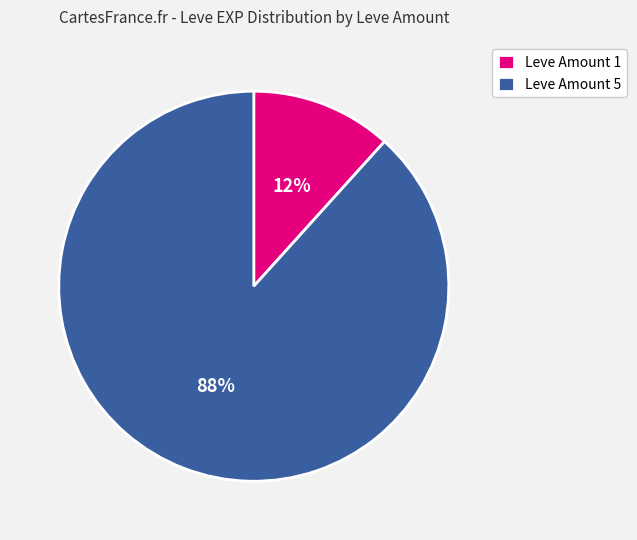

How many slices are in this pie chart?

2